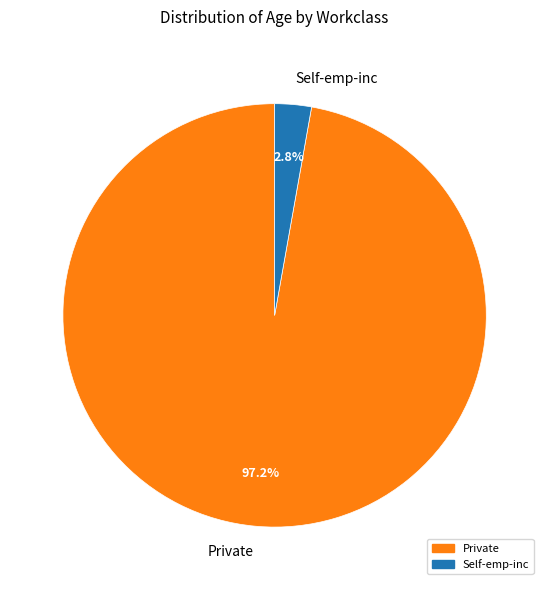

What is the majority slice?

Private